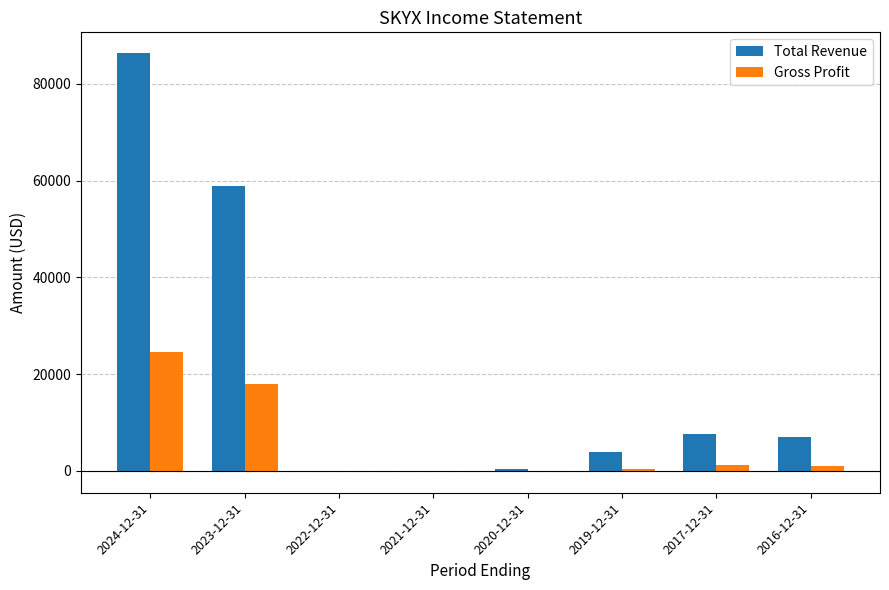

At which label is Total Revenue closest to 43150?

2023-12-31